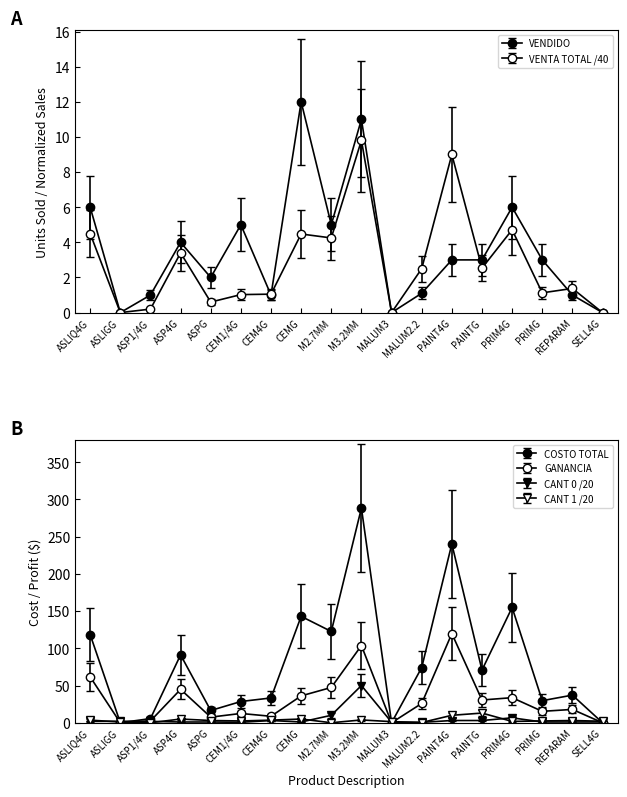

How many positive values does the CANT 1 series have?

16